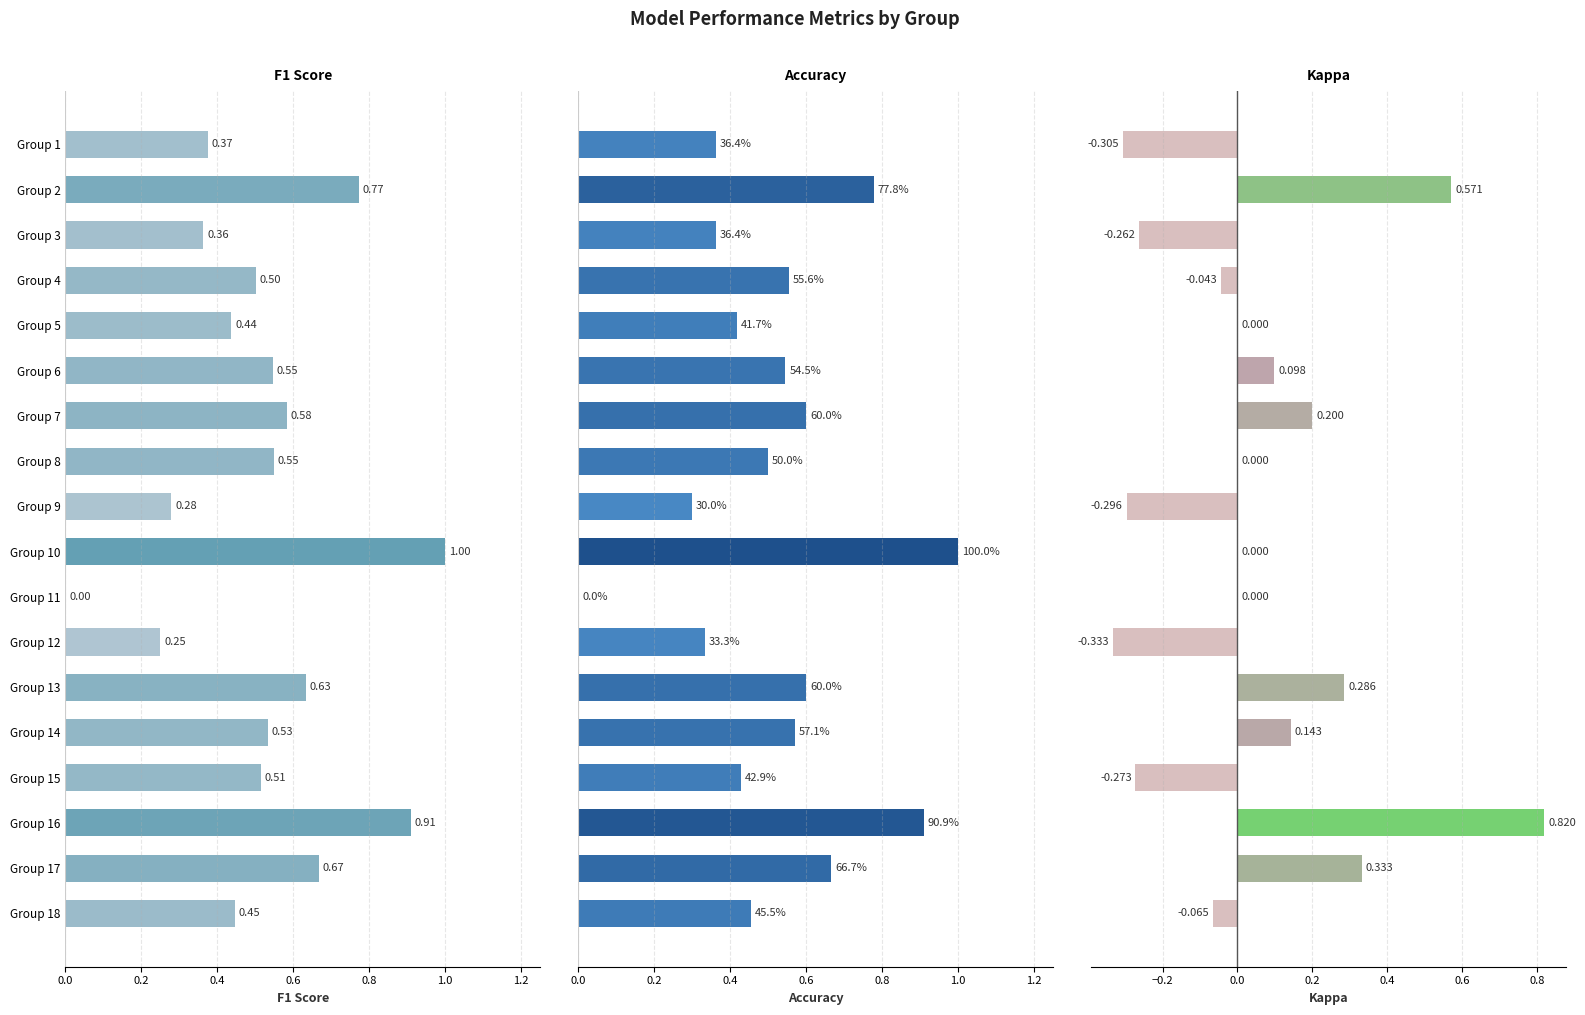

Reading left to right, transcribe all the data shown in this chart.

f1: 0.4	0.8	0.4	0.5	0.4	0.5	0.6	0.5	0.3	1.0	0.0	0.2	0.6	0.5	0.5	0.9	0.7	0.4
accuracy: 0.4	0.8	0.4	0.6	0.4	0.5	0.6	0.5	0.3	1.0	0.0	0.3	0.6	0.6	0.4	0.9	0.7	0.5
kappa: -0.3	0.6	-0.3	-0.0	0.0	0.1	0.2	0.0	-0.3	0.0	0.0	-0.3	0.3	0.1	-0.3	0.8	0.3	-0.1